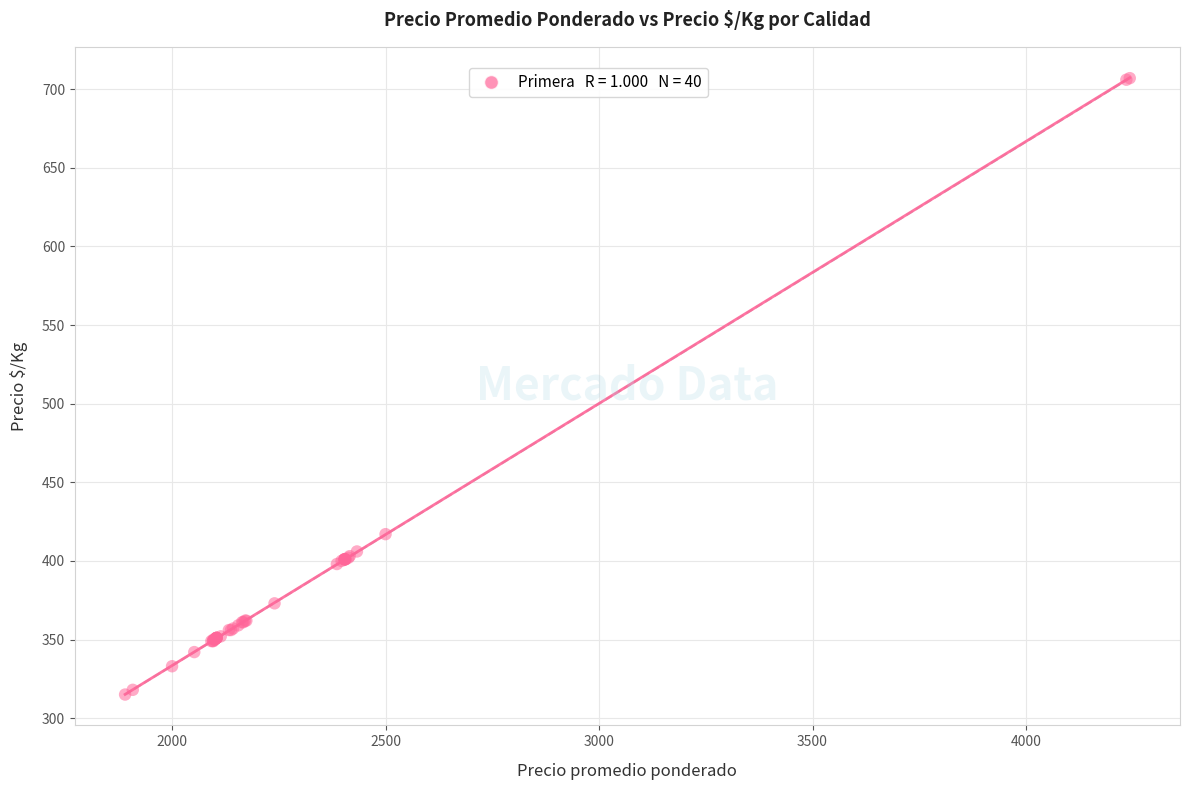

What Y value in the scatter plot is closest to 511?

417